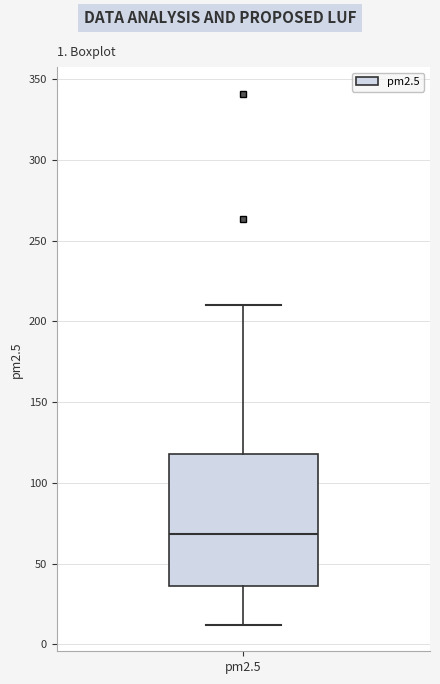

Read this box plot against the y-axis: the position of the median line, the range covered by the box, and the ends of both whiskers. The values are not printed on the chart, so give them approximately, as read against the axis.

median 70, box 35 to 120, whiskers 10 to 210